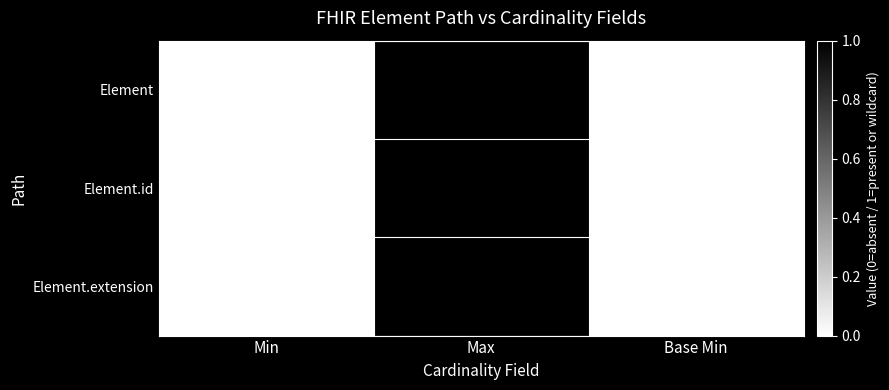

At which category is the sum across all series the highest?

Max